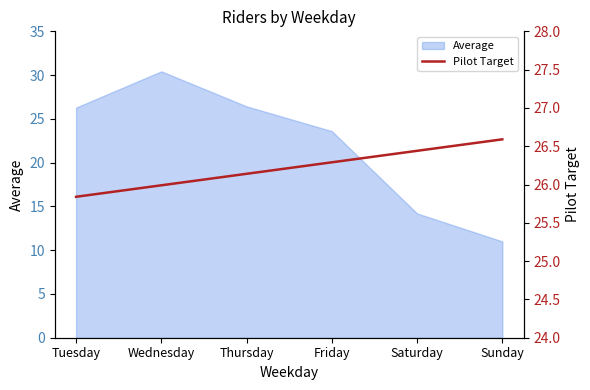

What is the sum of all values?

157.3